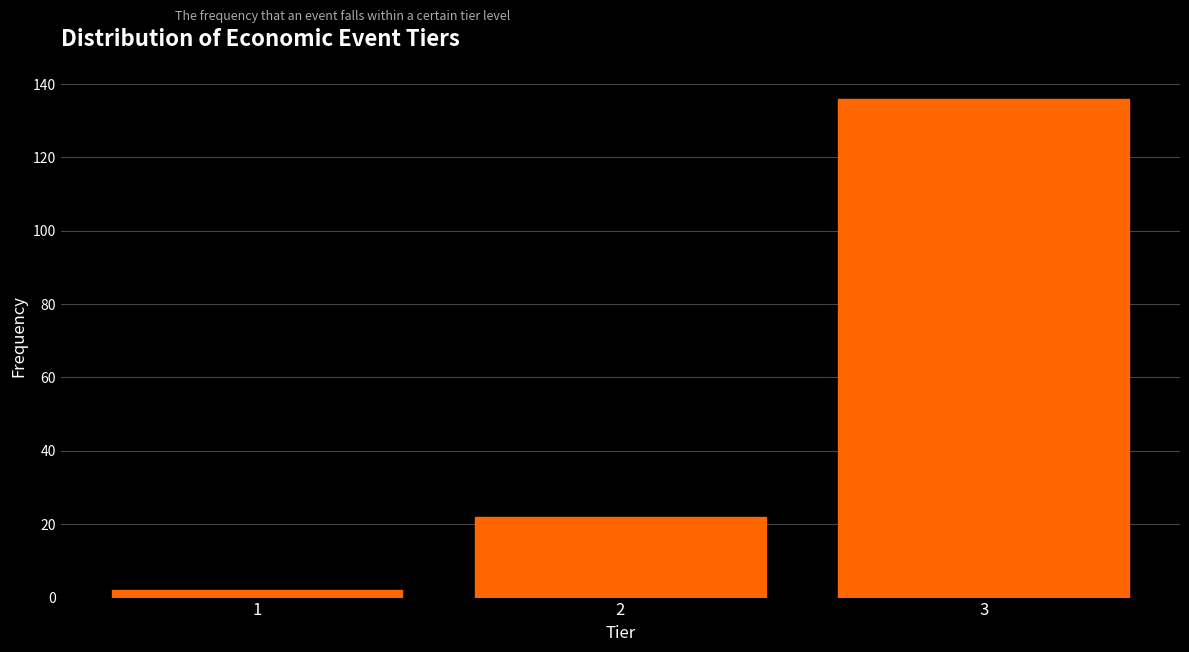

Reading left to right, transcribe this chart: for each bar, give the range it covers on the x-axis and its height. The values are not printed on the chart, so give them approximately, as read against the axis.

0.5 to 1.5: 2
1.5 to 2.5: 22
2.5 to 3.5: 136